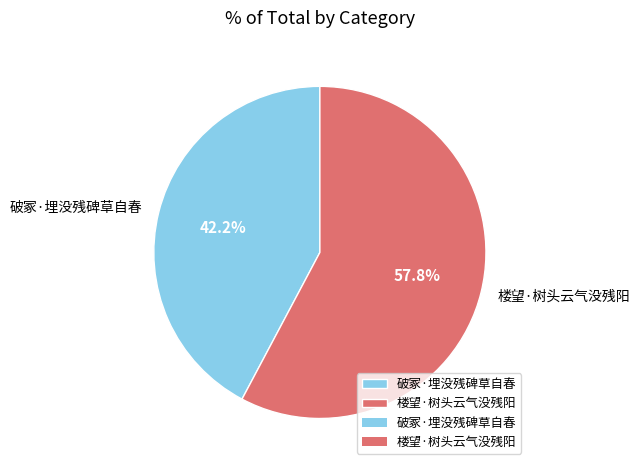

What is the ratio of the value at 楼望·树头云气没残阳 to the value at 破冢·埋没残碑草自春?

1.4